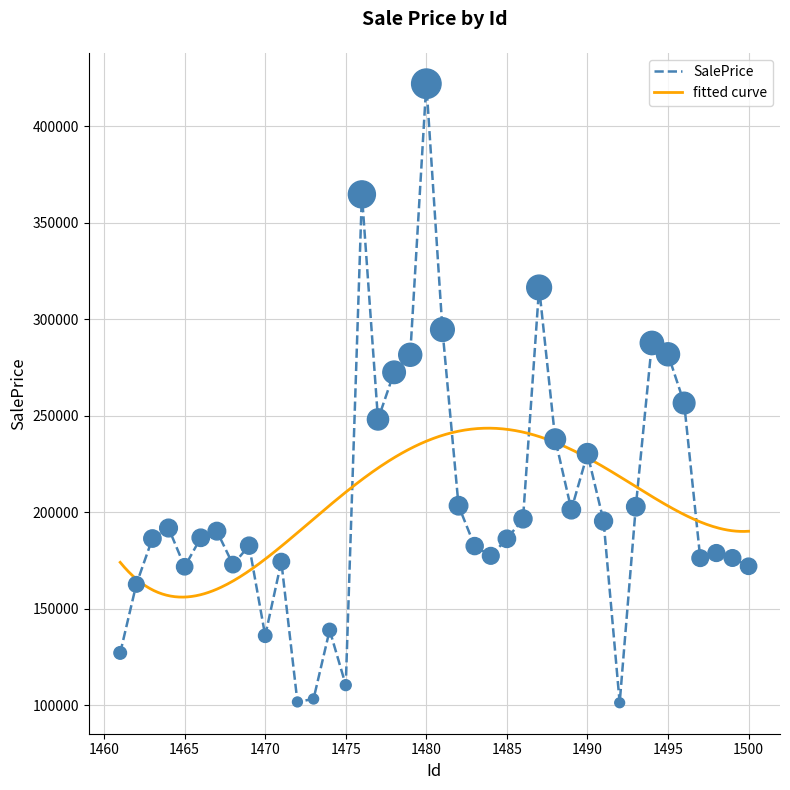

What is the change in value from 1476 to 1495?

-82802.5